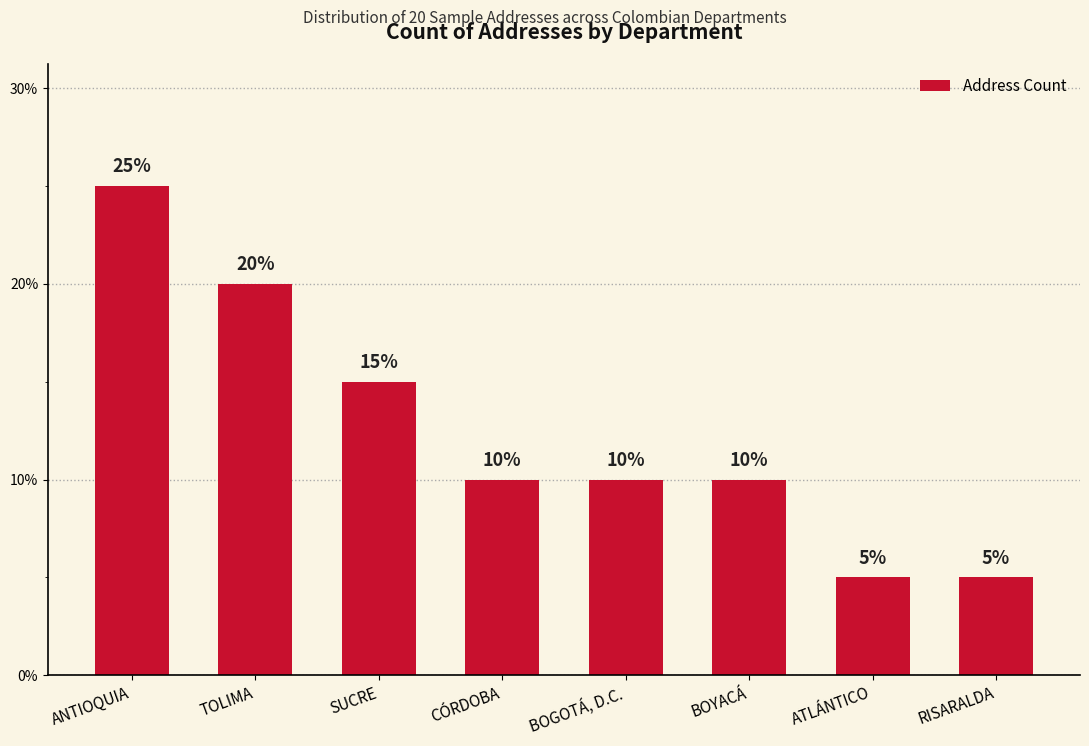

Rank the categories by value from lowest to highest.

ATLÁNTICO, RISARALDA, CÓRDOBA, BOGOTÁ, D.C., BOYACÁ, SUCRE, TOLIMA, ANTIOQUIA